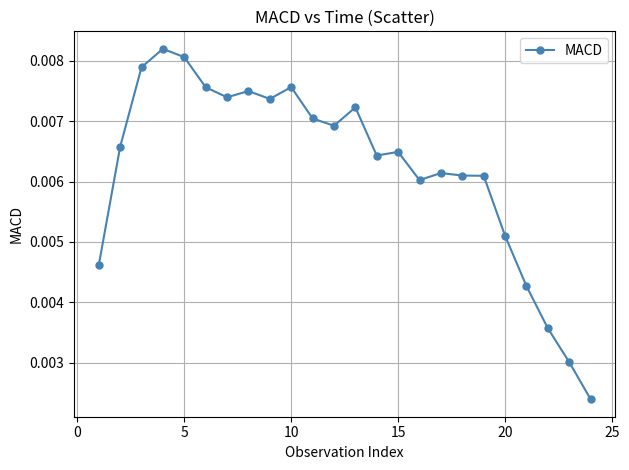

Count the values in the range 0 to 1.

24